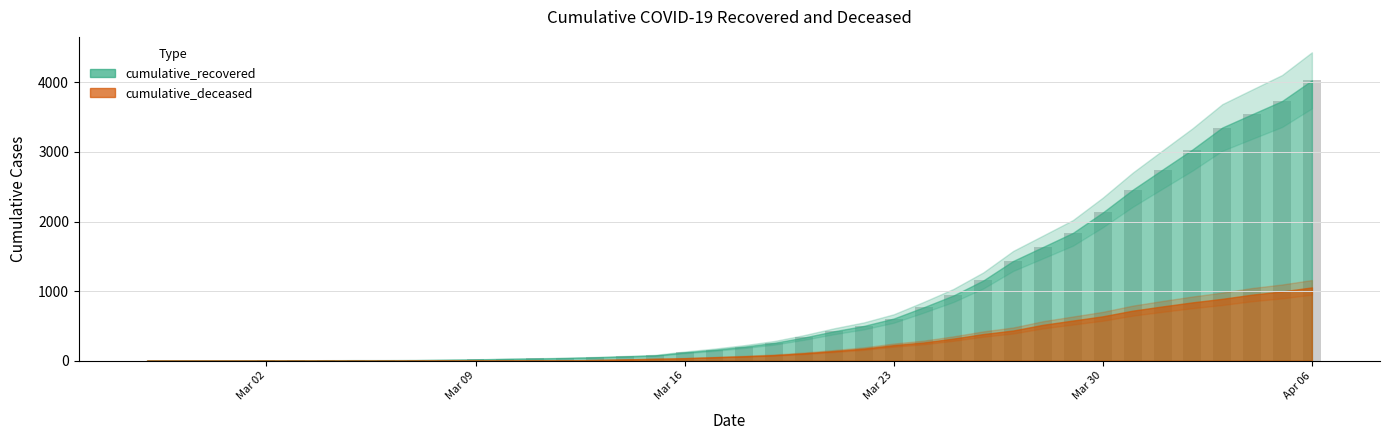

How many distinct data groups are displayed?

1